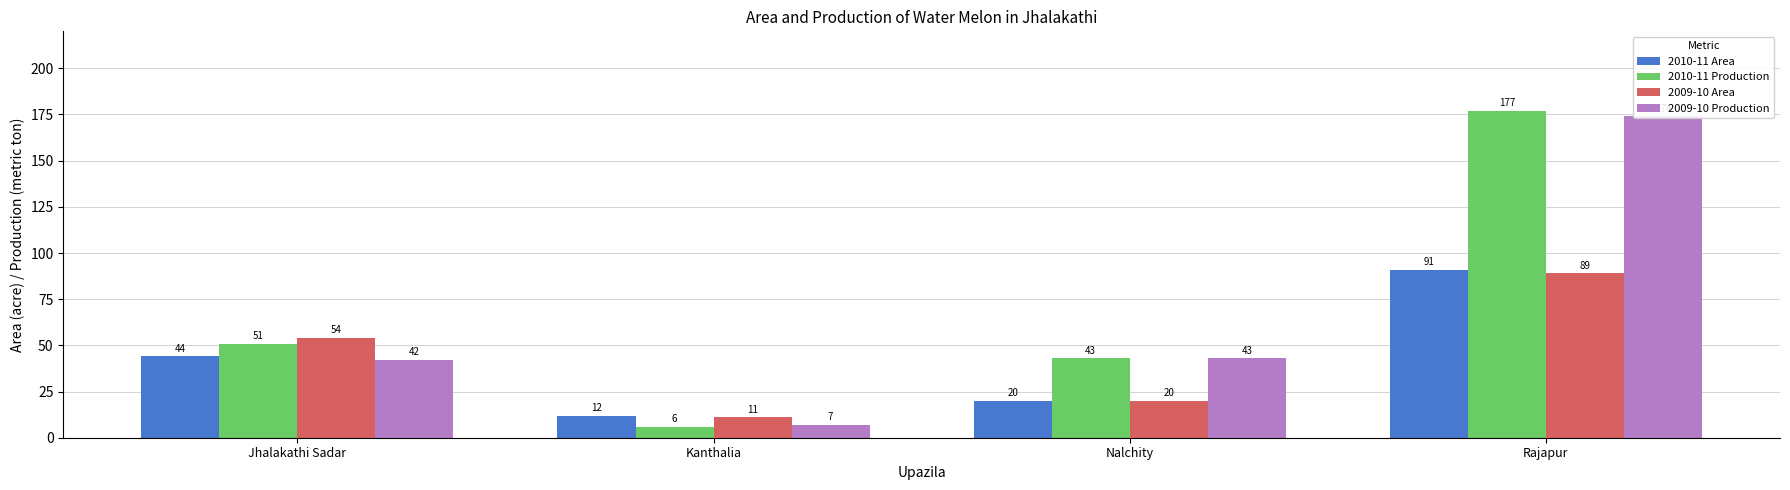

Does the chart contain any negative values?

No